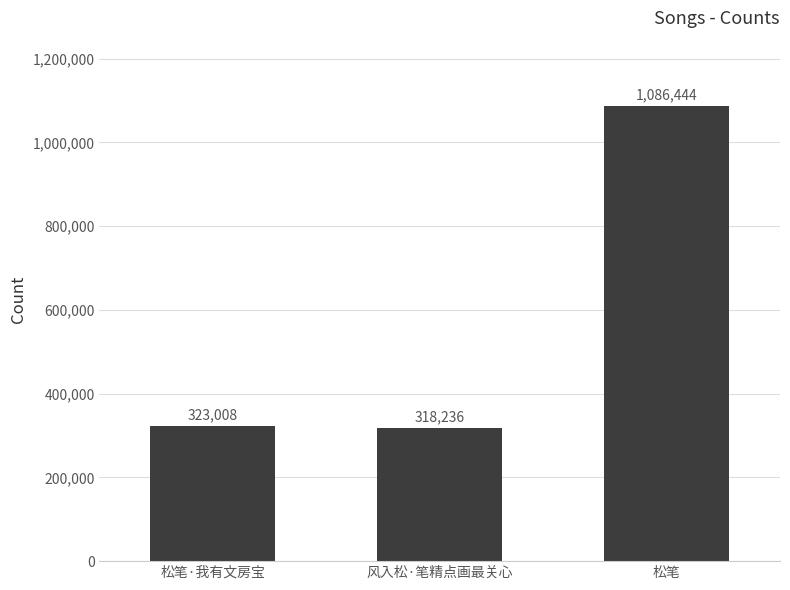

Reading left to right, extract all data points from this chart.

松笔·我有文房宝=323008	风入松·笔精点画最关心=318236	松笔=1086444